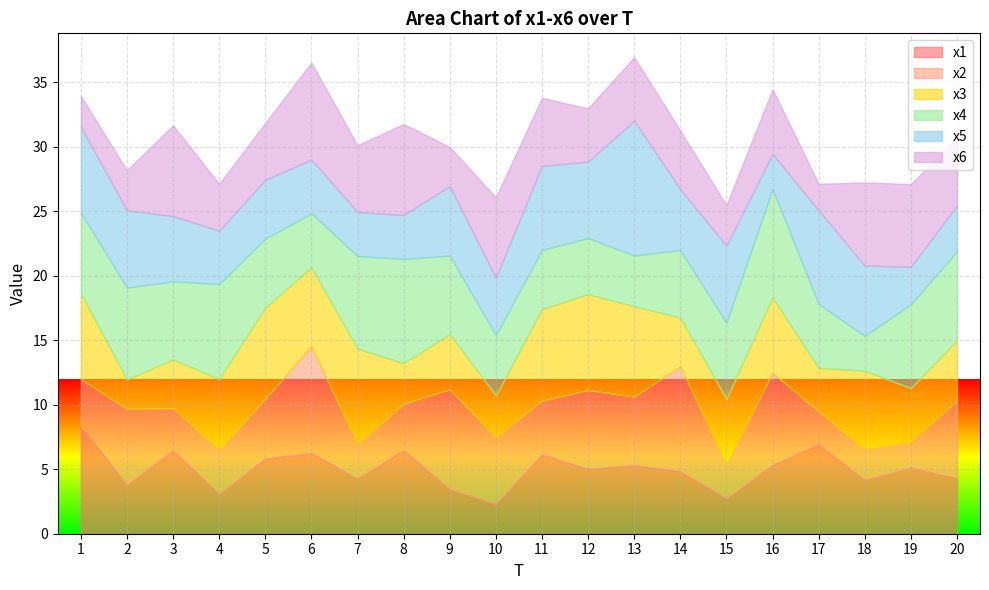

Count the number of categories in the chart.

20